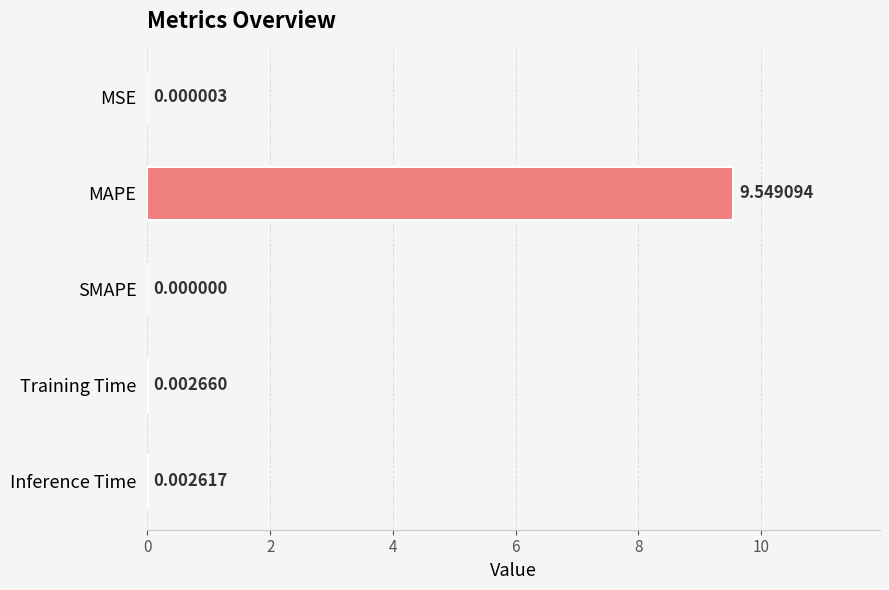

Which has a higher value, Training Time or MSE?

Training Time